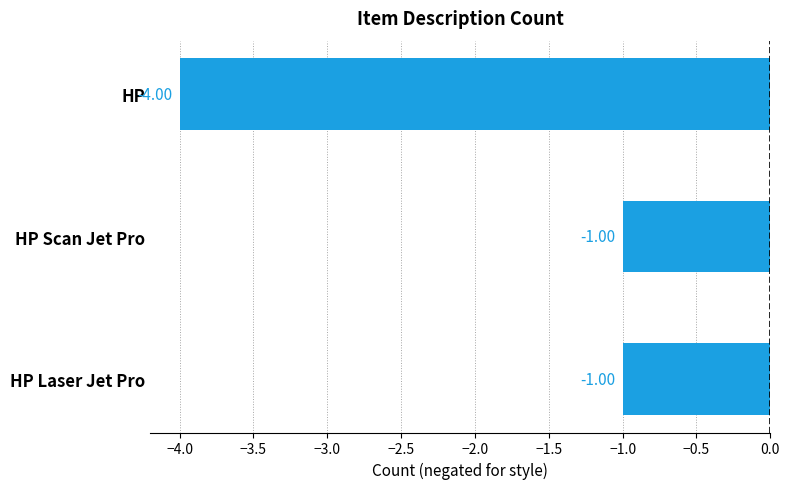

At which category does the chart reach its minimum across all series?

HP